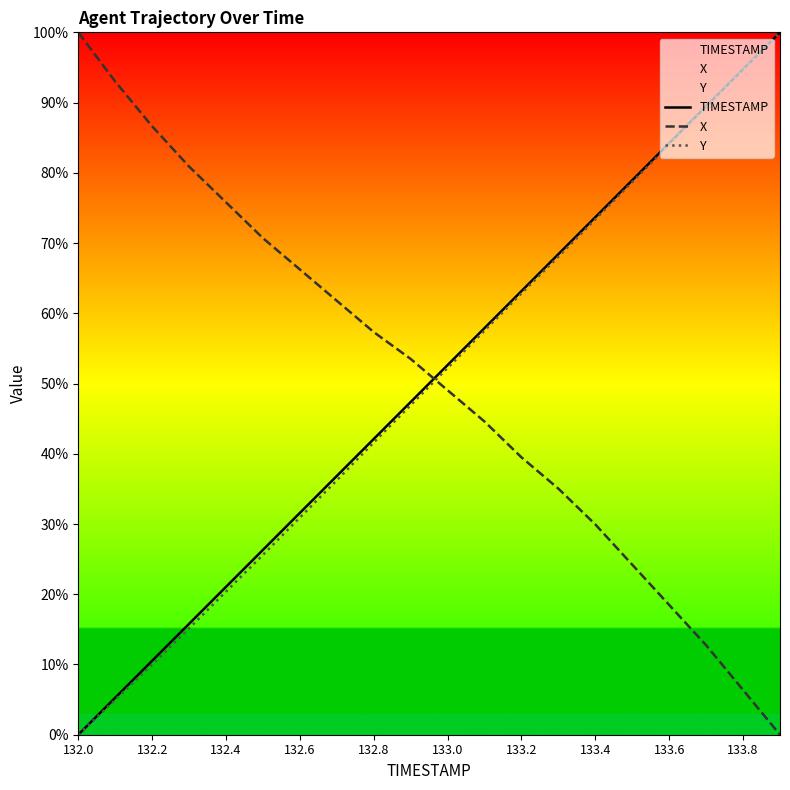

How many values in the TIMESTAMP series exceed 52?

10